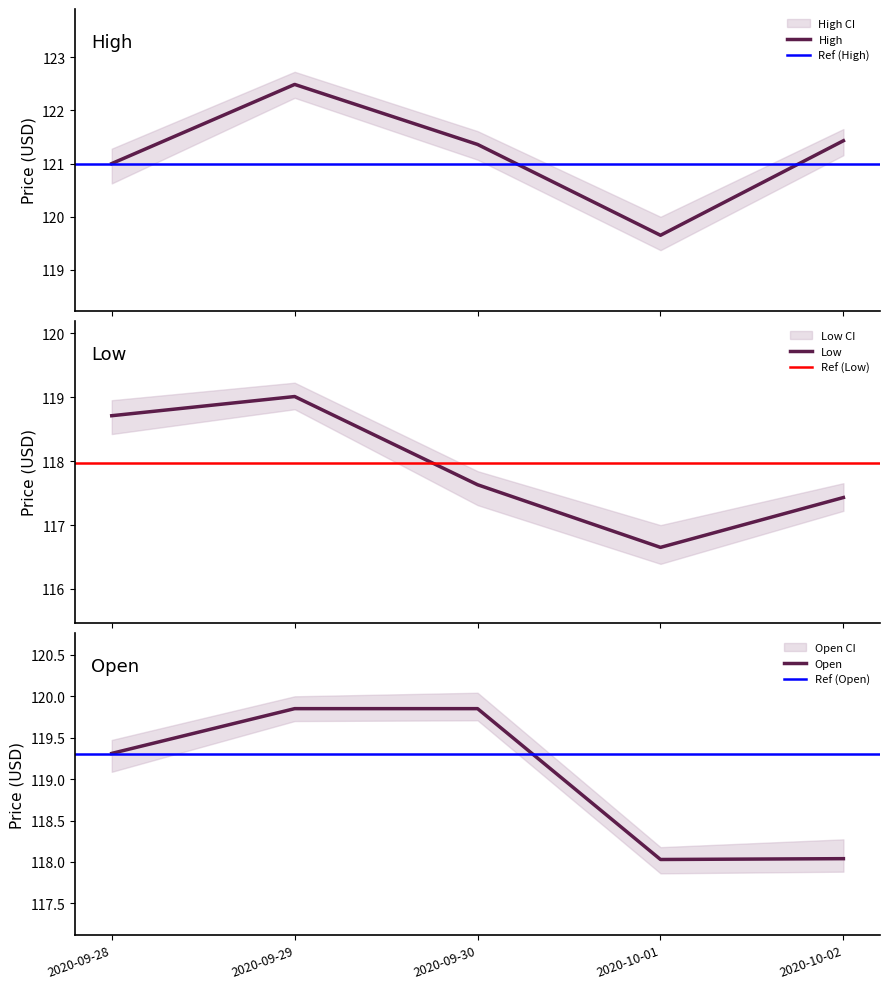

Between 2020-10-01 and 2020-10-02, which series saw the biggest shift?

High